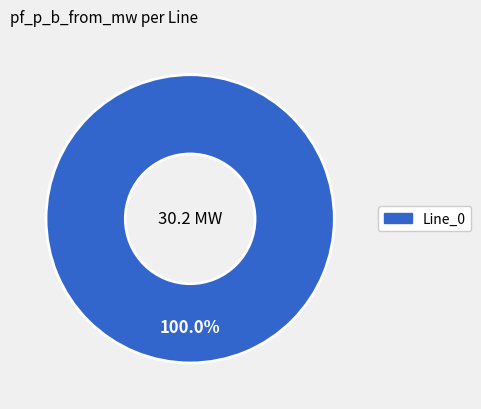

Is there any slice that represents more than half of the pie?

Yes